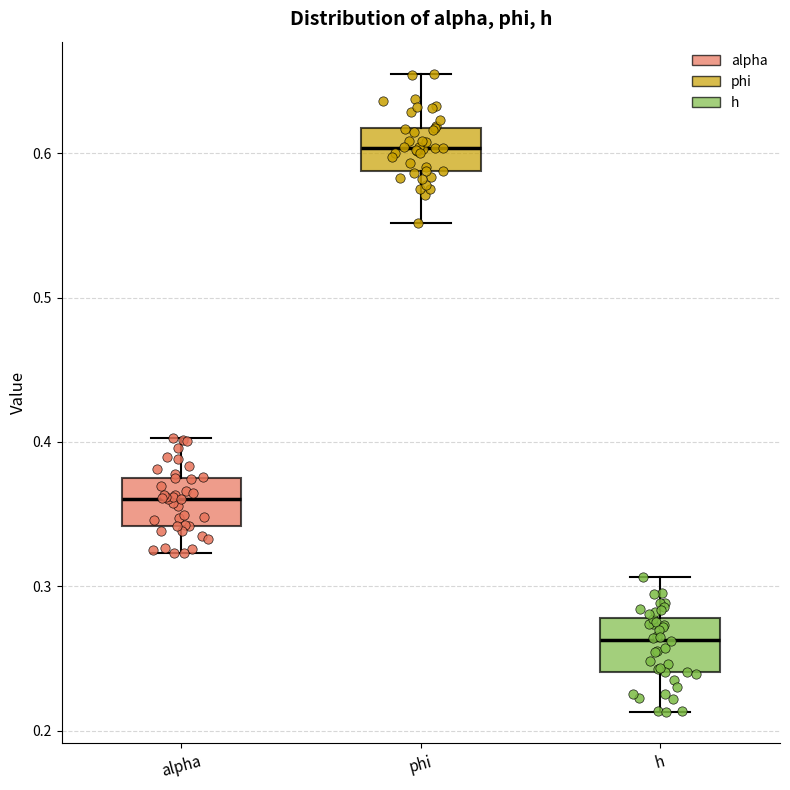

Where does the upper whisker of the box for alpha end on the y-axis? The values are not printed on the chart, so give them approximately, as read against the axis.

0.40